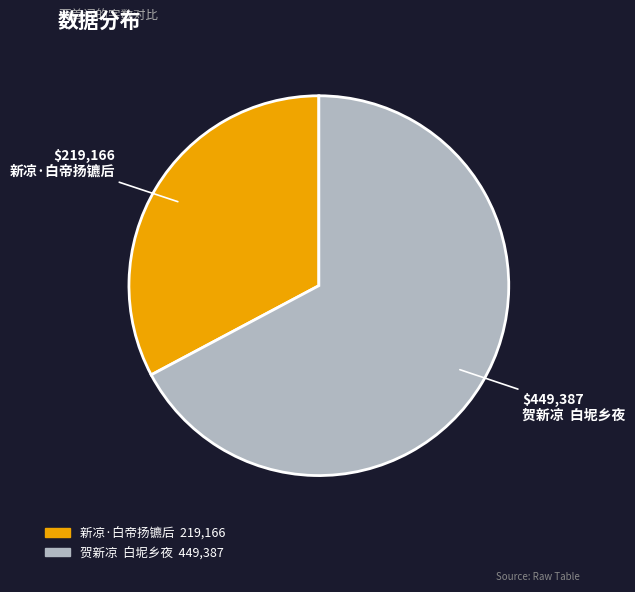

What is the majority slice?

贺新凉 白坭乡夜